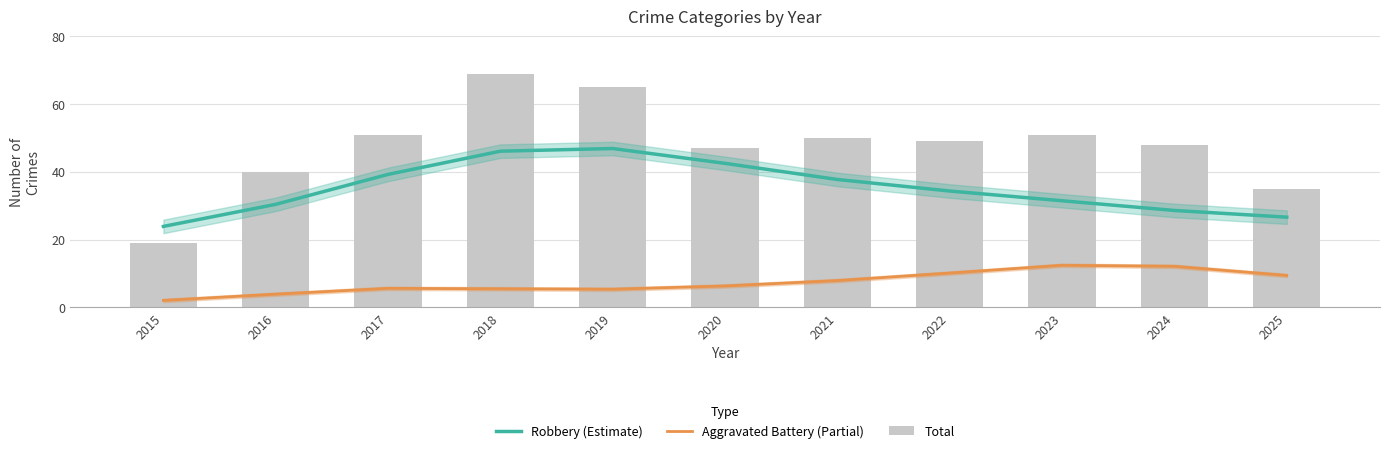

Count the number of categories in the chart.

11